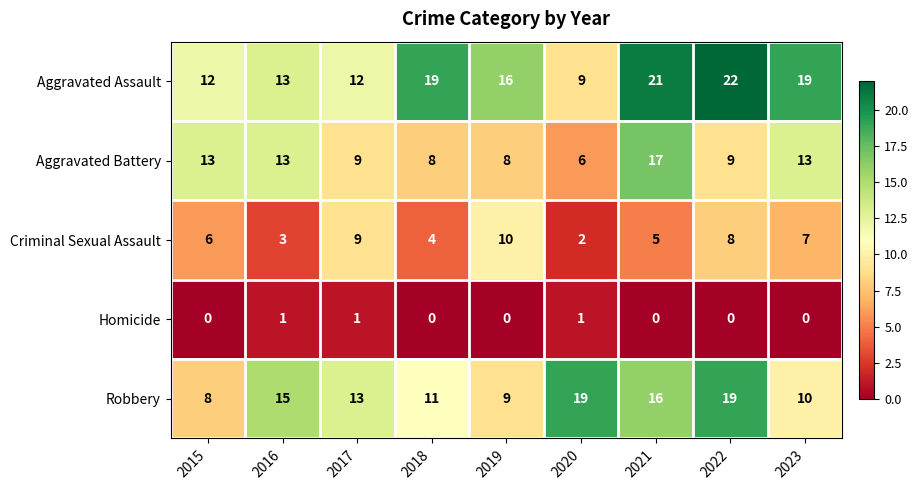

What is the average value of the Criminal Sexual Assault series?

6